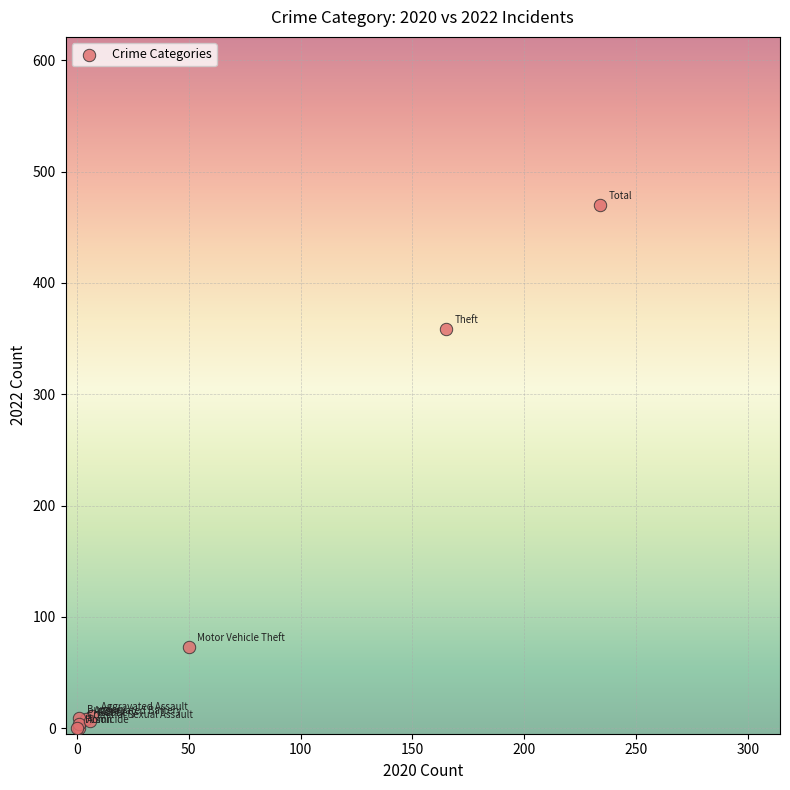

What Y value in the scatter plot is closest to 235?

359